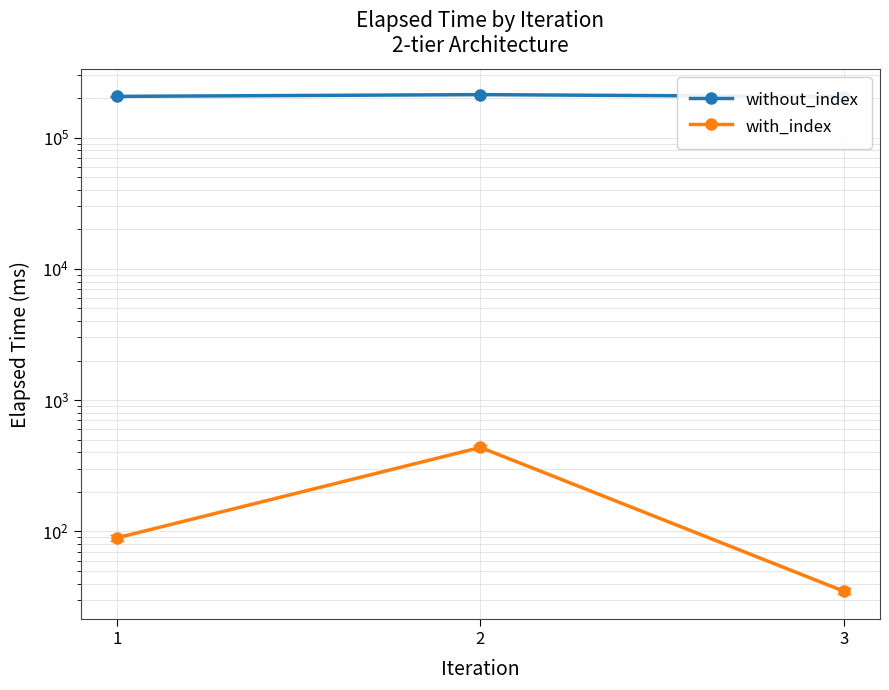

What is the greatest value displayed?

212050.3